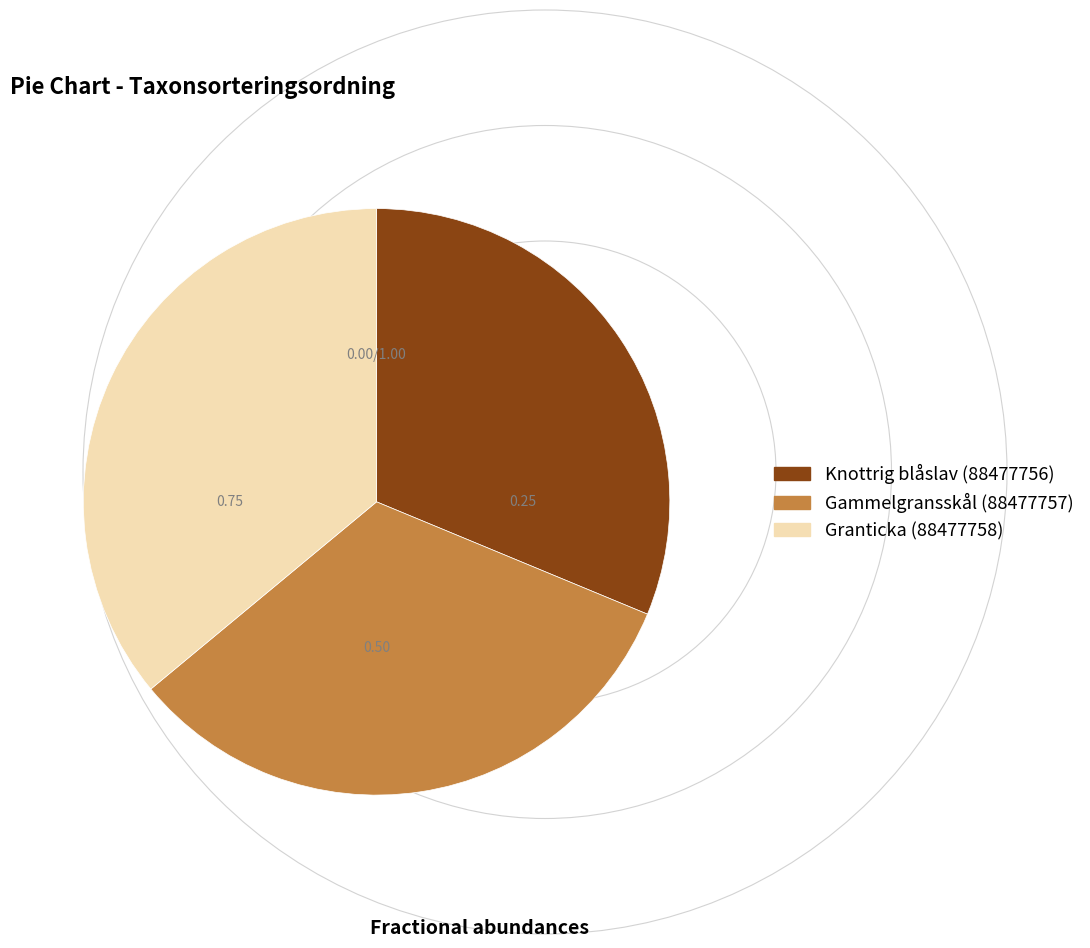

Between Gammelgransskål (88477757) and Knottrig blåslav (88477756), which is larger?

Gammelgransskål (88477757)